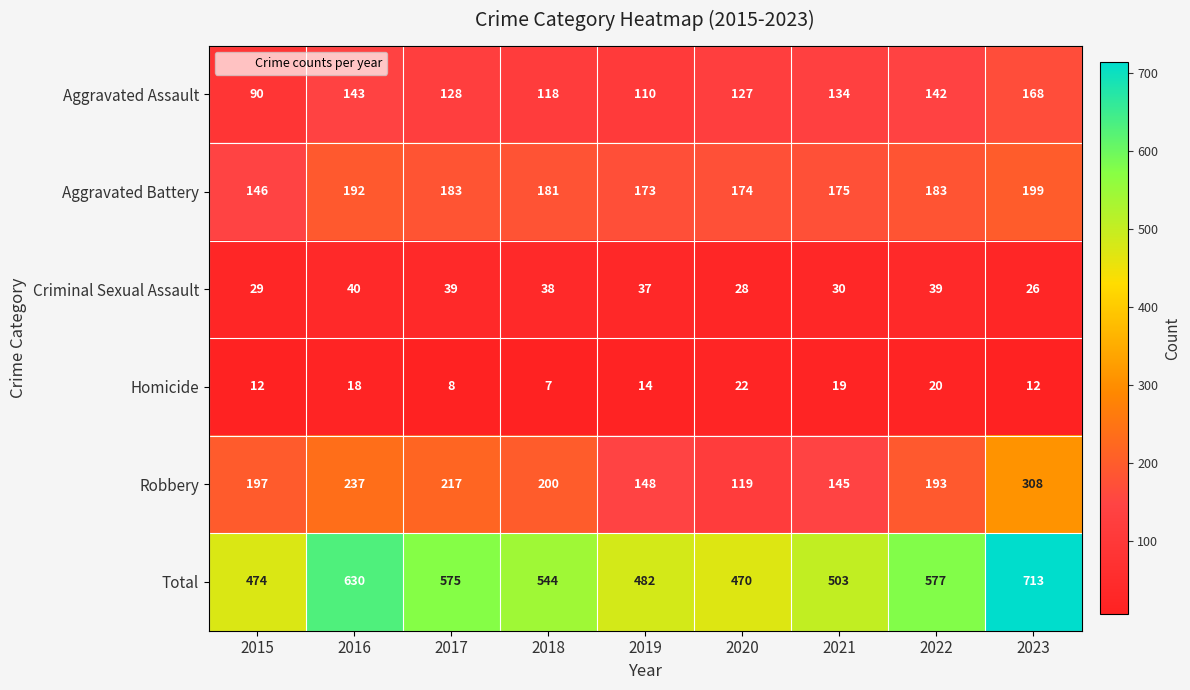

How many categories are shown in the chart?

9